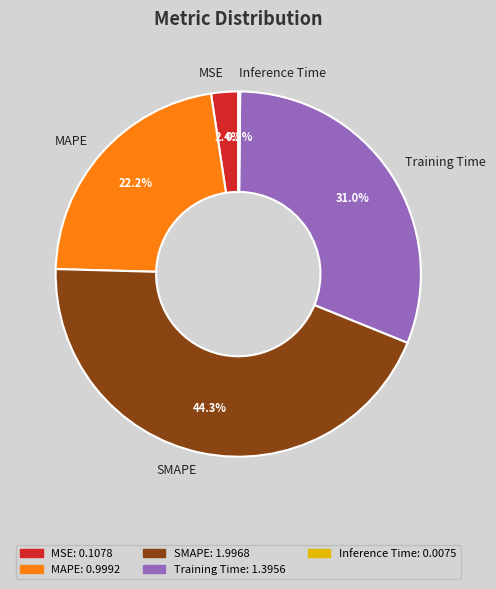

What percentage is NOT represented by MAPE?

77.8%